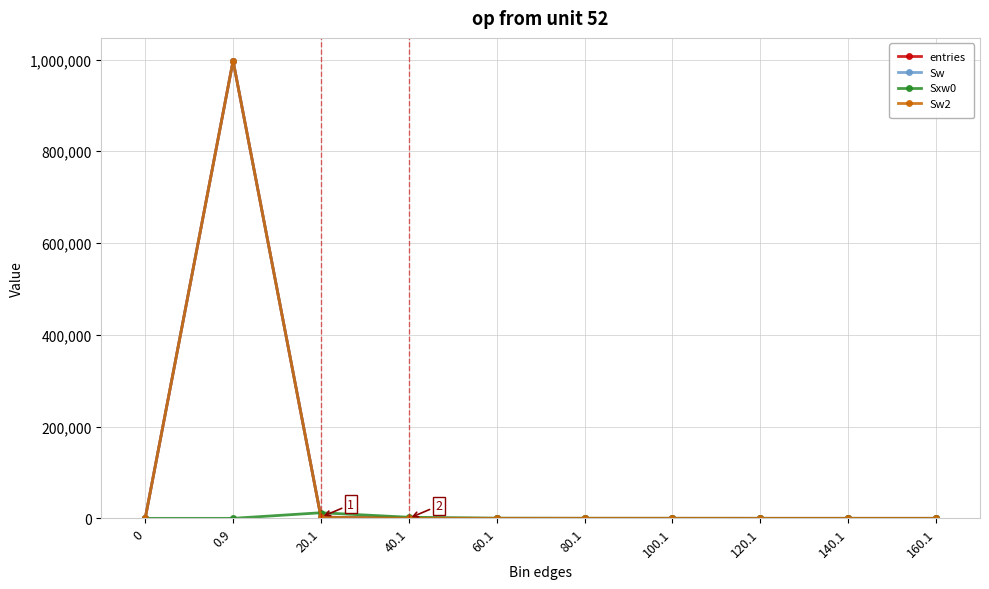

Does the chart have visible grid lines?

Yes